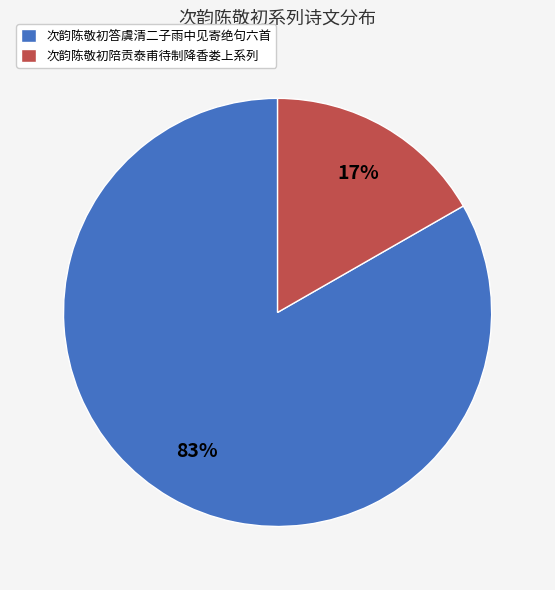

Which category has the biggest portion of the pie?

次韵陈敬初答虞清二子雨中见寄绝句六首